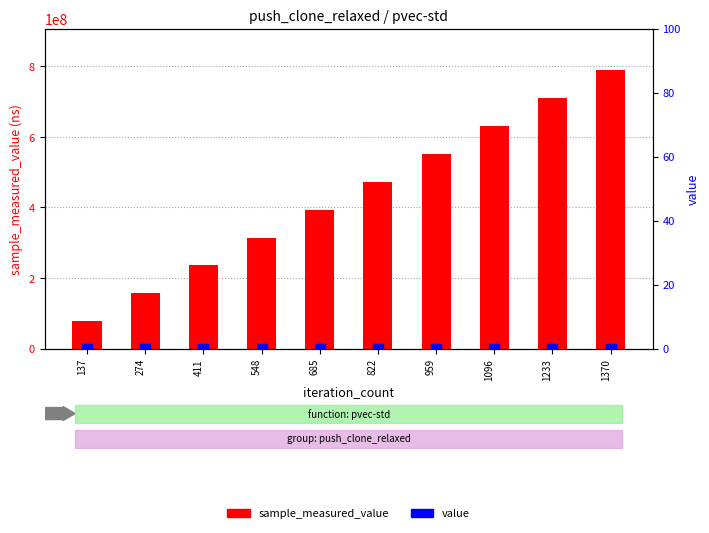

Which series contains the highest Y value?

sample_measured_value